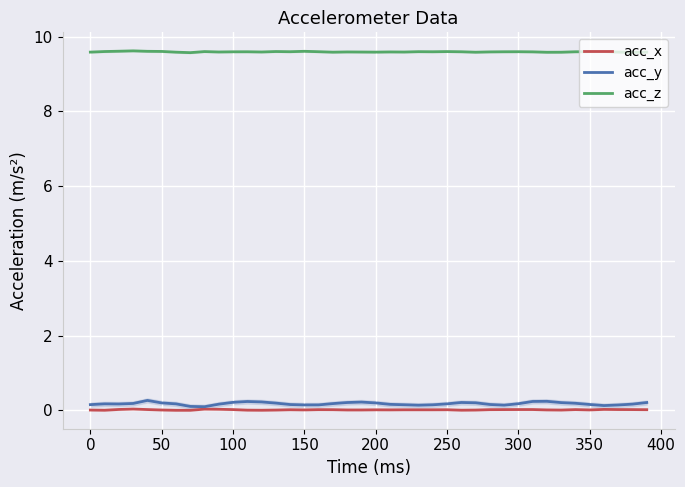

How many distinct data groups are displayed?

3